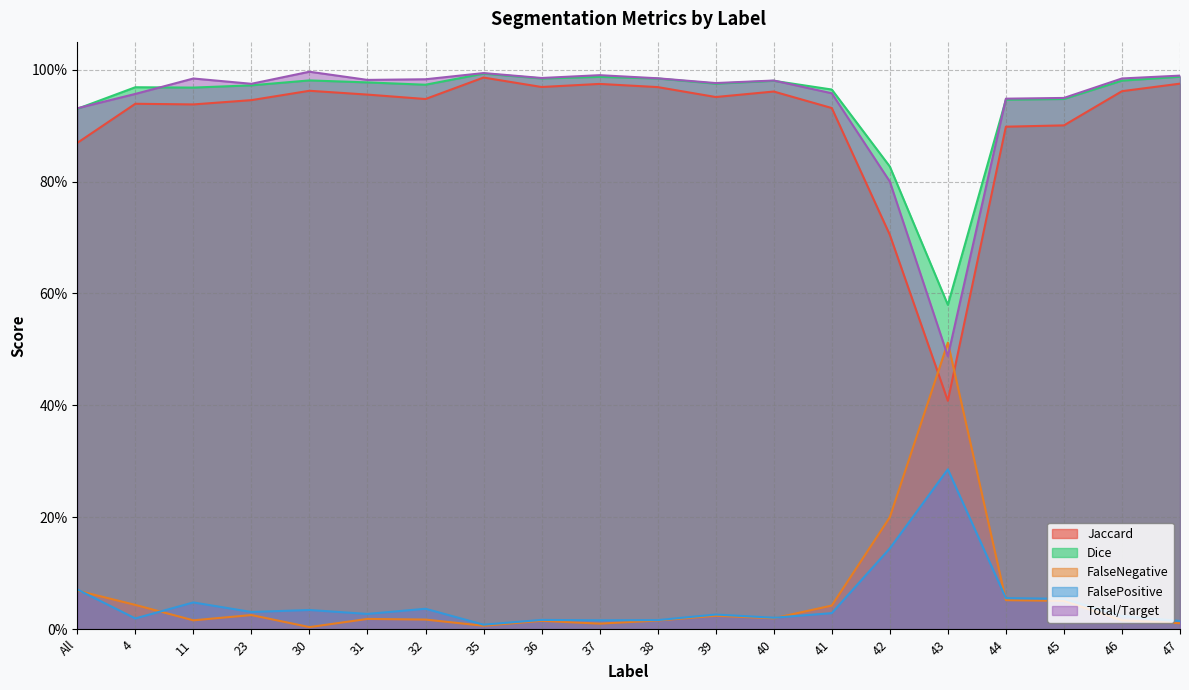

True or false: Total/Target and FalseNegative cross at least once.

True